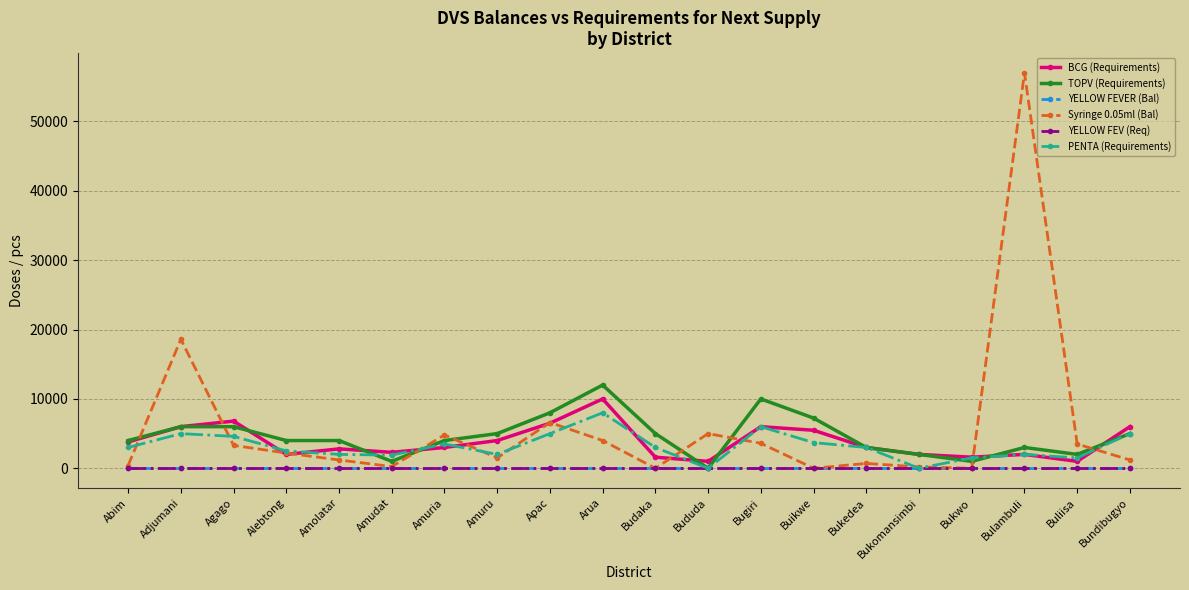

Rank the series by their maximum value, from highest to lowest.

Syringe 0.05ml (Bal), TOPV (Requirements), BCG (Requirements), PENTA (Requirements), YELLOW FEVER (Bal), YELLOW FEV (Req)